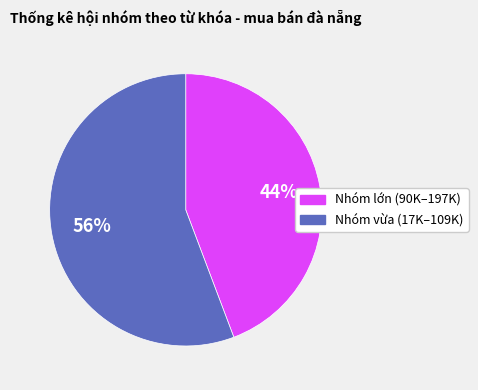

To the nearest percent, what is the average slice percentage?

50%